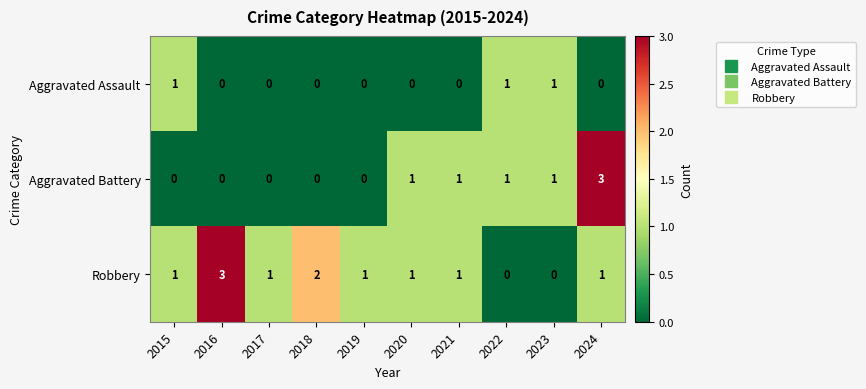

What is the sum of all Robbery values?

11